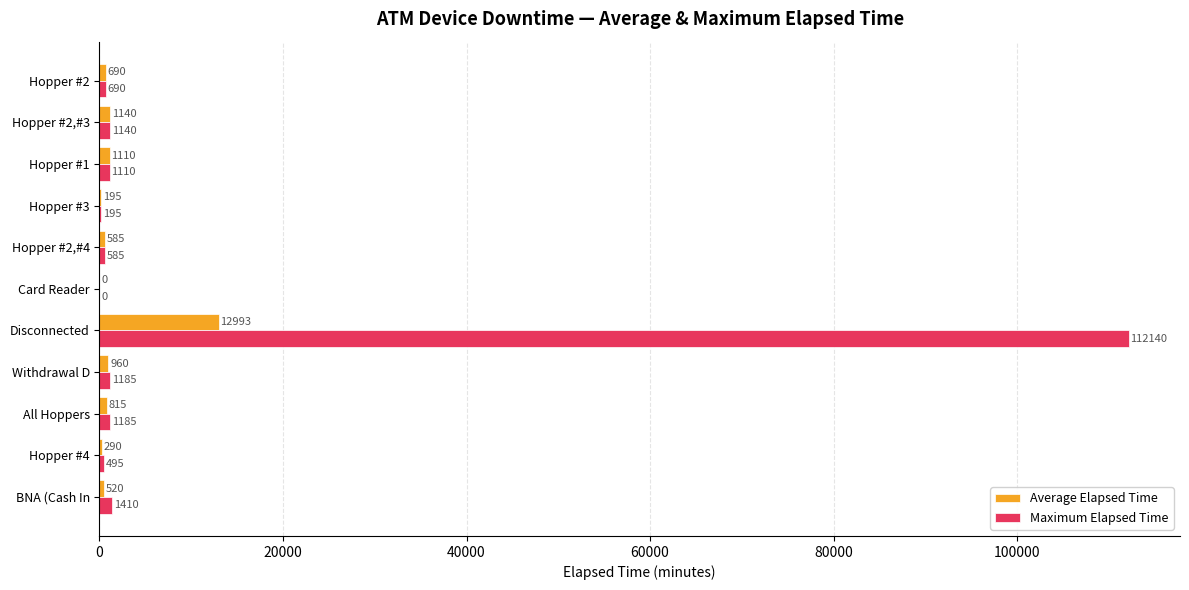

What is the maximum value for Maximum Elapsed Time?

112140.0